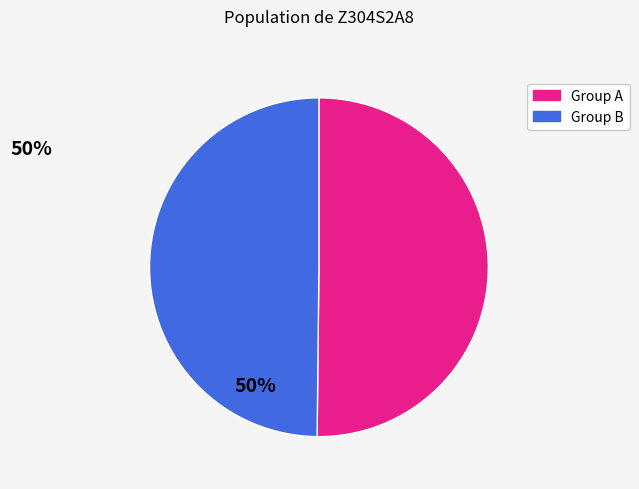

The Group B slice represents 44% of the pie. True or false?

False